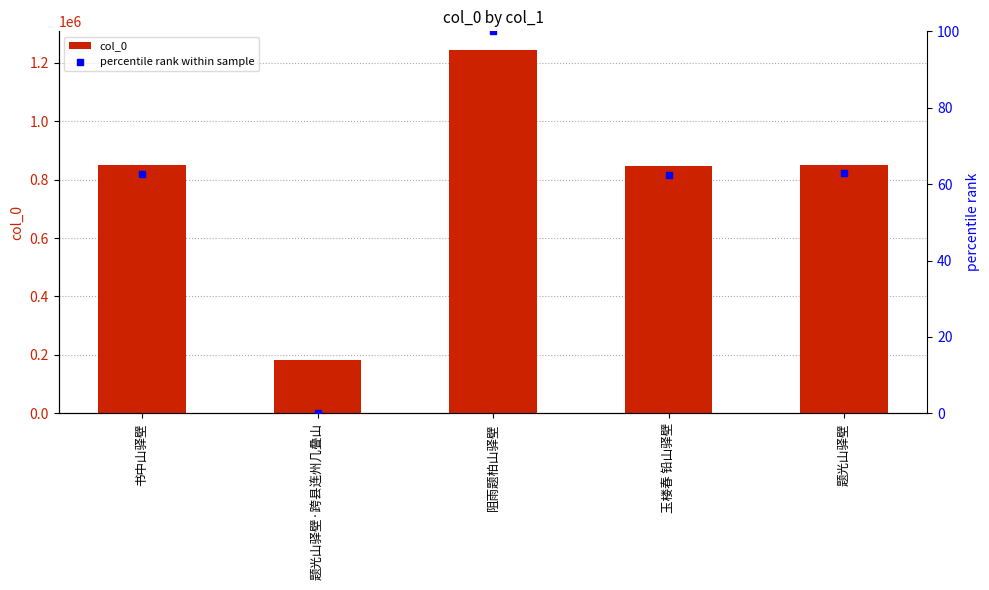

Which series contains the highest Y value?

col_0